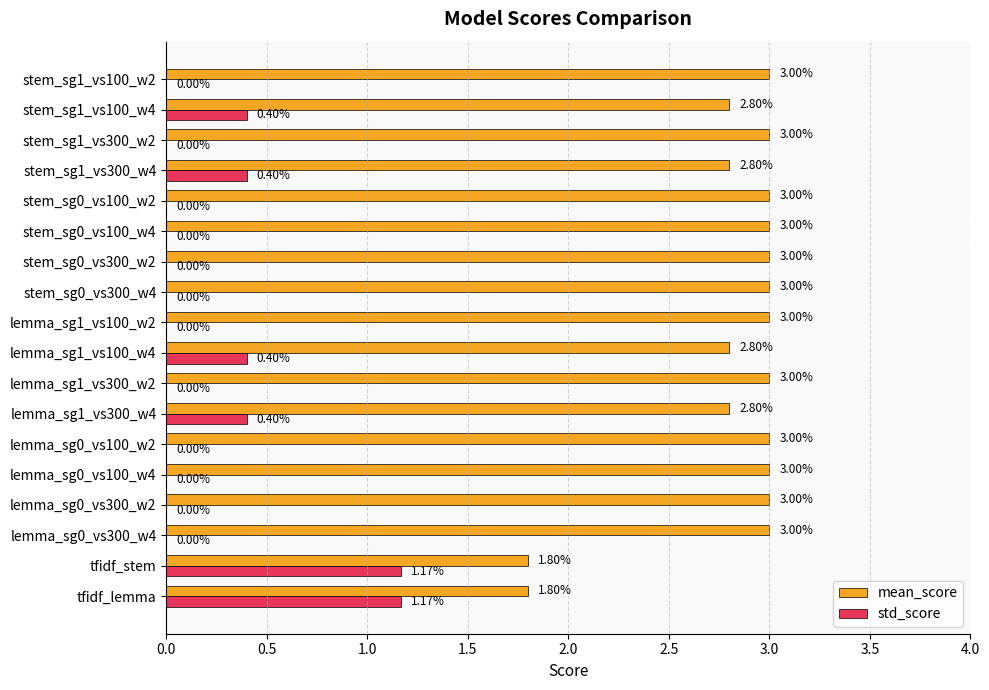

Which series changed the most between tfidf_lemma and lemma_sg0_vs300_w2?

mean_score